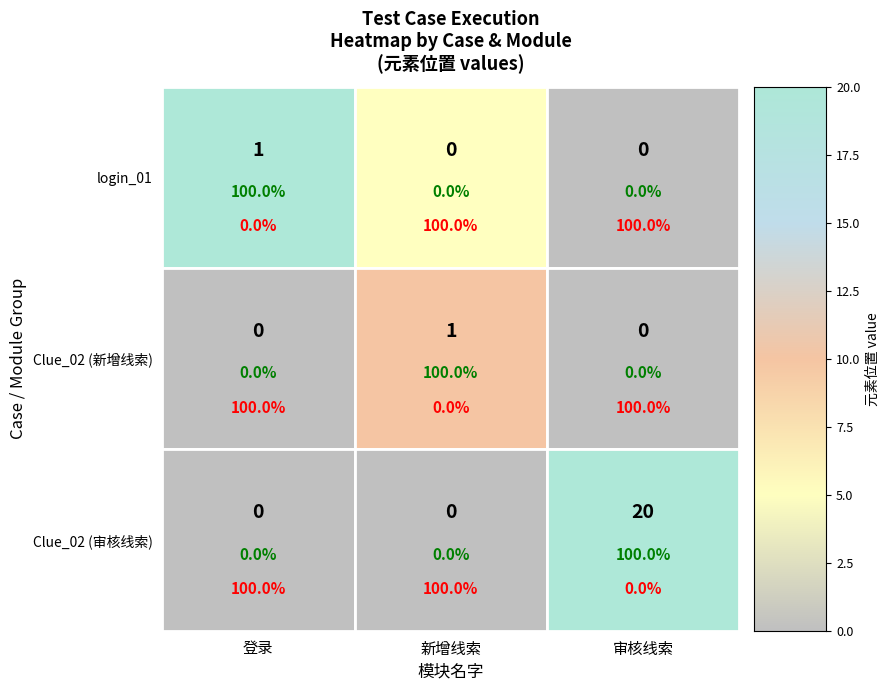

Between 新增线索 and 审核线索, which series saw the biggest shift?

审核线索